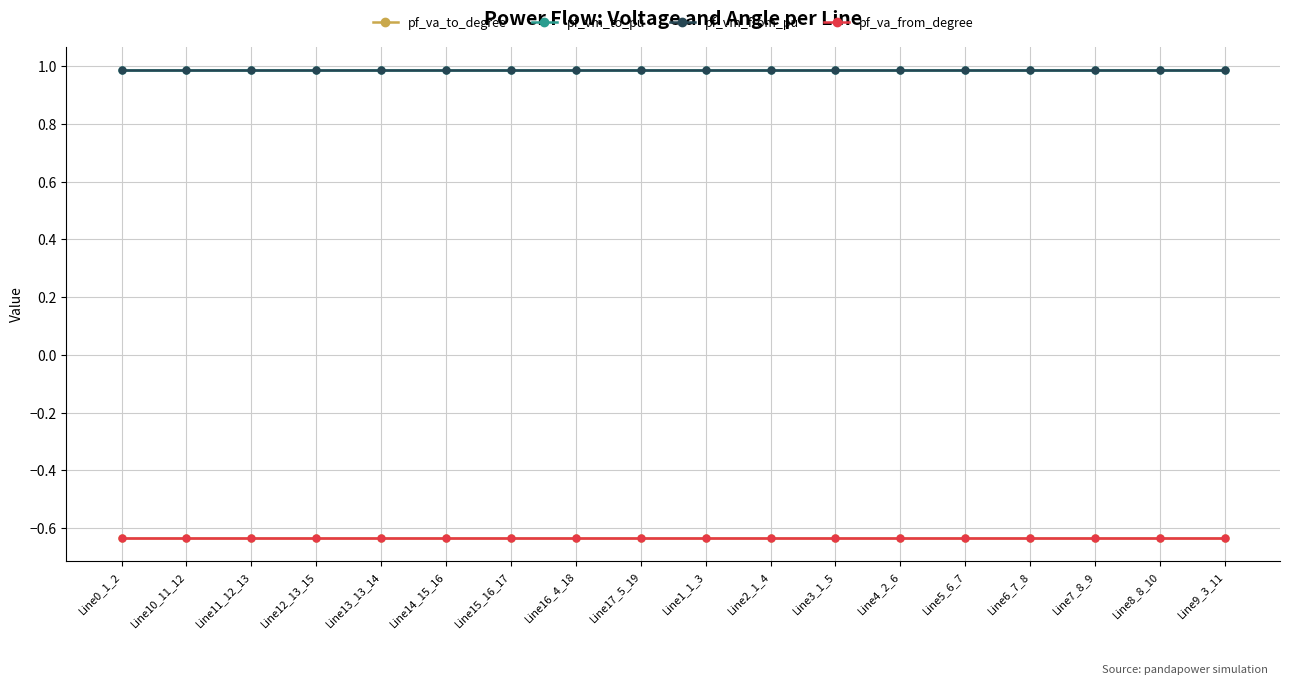

True or false: pf_vm_from_pu and pf_va_from_degree cross at least once.

False